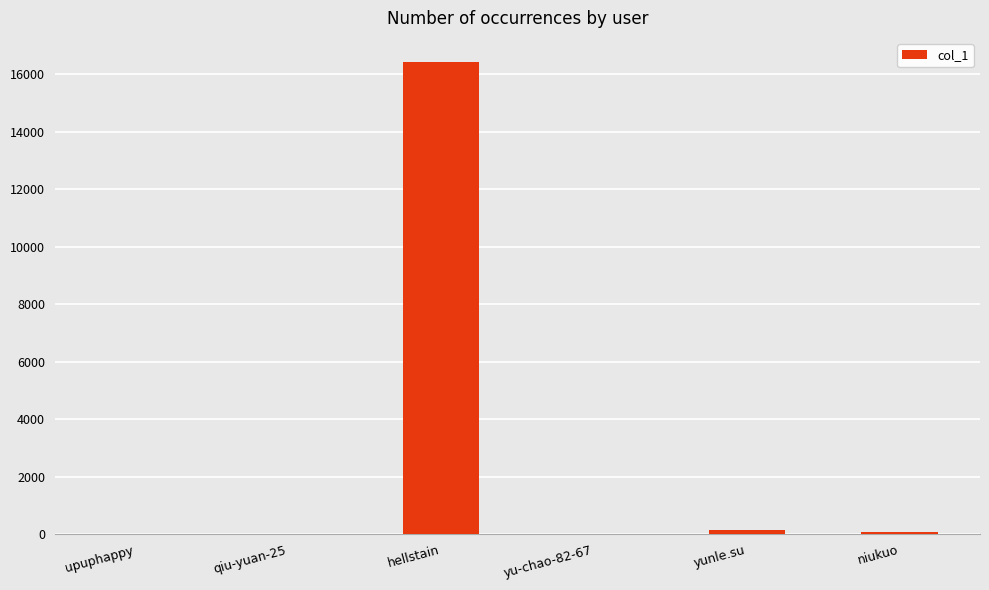

The chart shows a value of 7119 at hellstain. True or false?

False